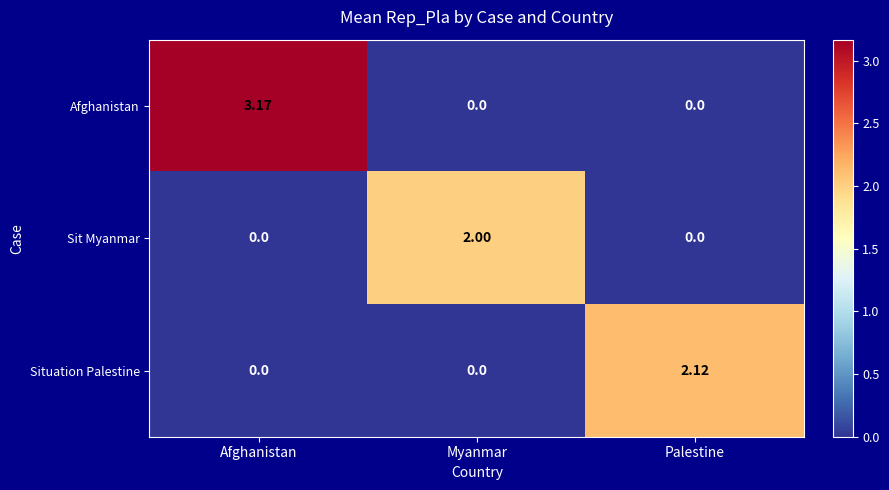

Which series has the largest total across all categories?

Afghanistan